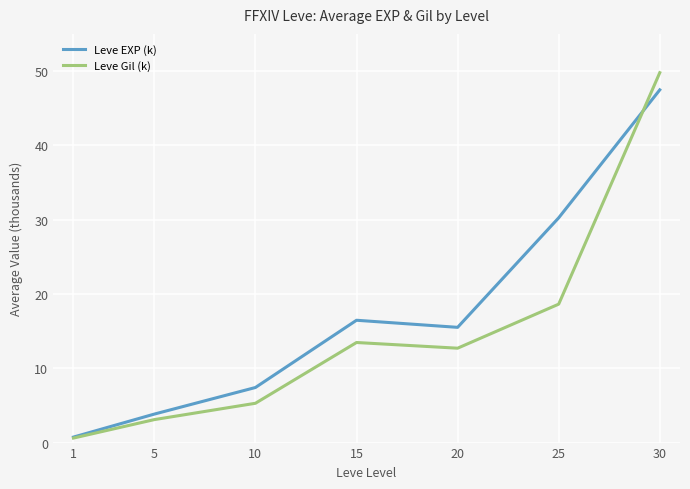

How many lines are shown in the chart?

2